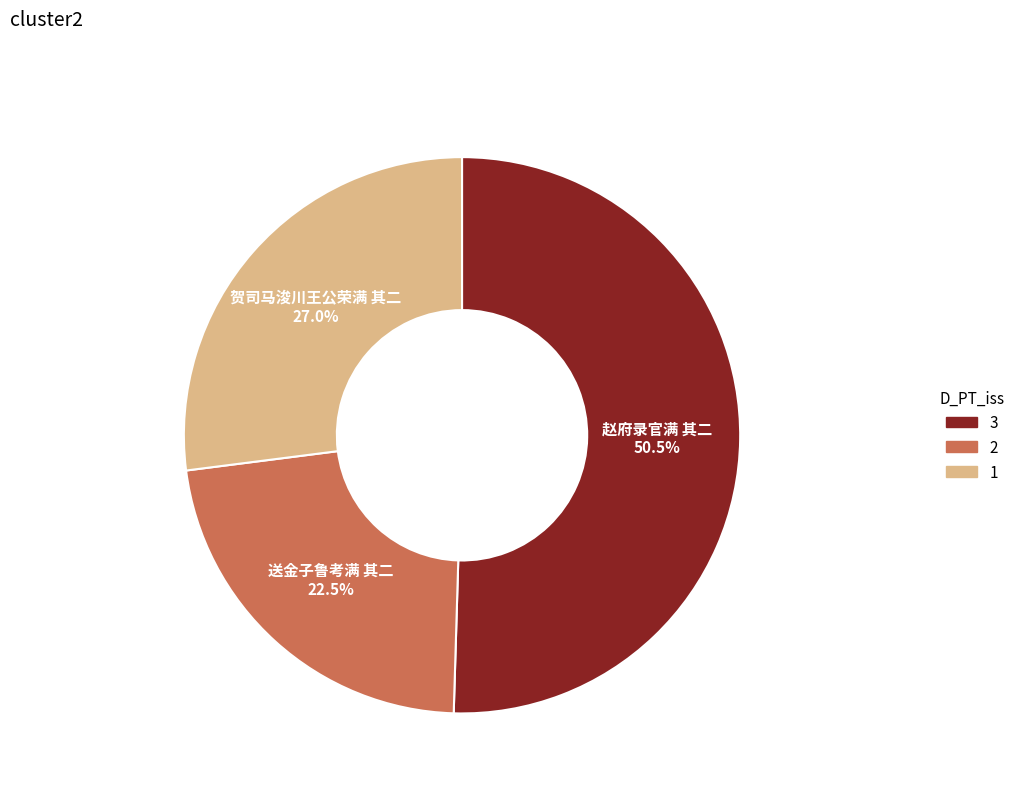

Which has a higher value, 贺司马浚川王公荣满 其二 or 赵府录官满 其二?

赵府录官满 其二